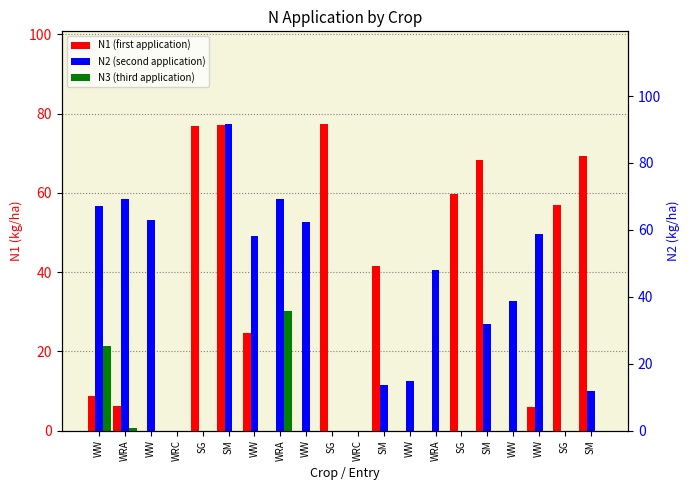

How many bars are there in total?

60